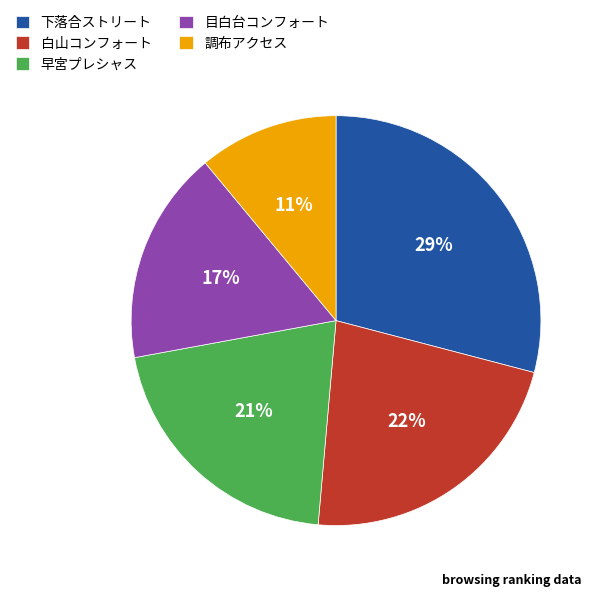

How many segments does this pie chart have?

5